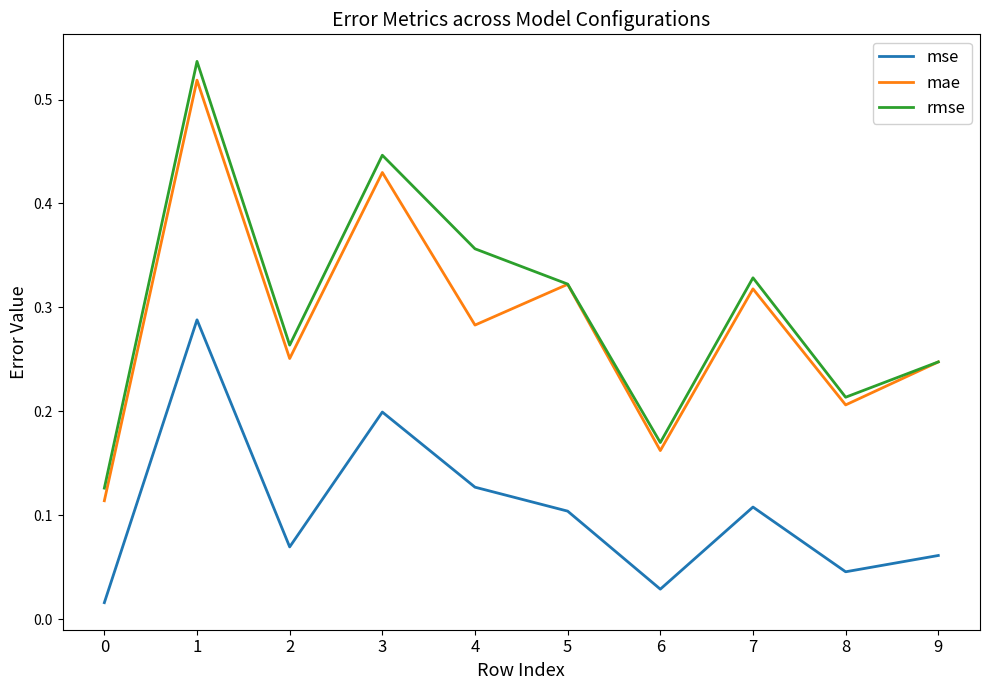

Is the value of mae at 4 greater than the value of mse at 5?

Yes